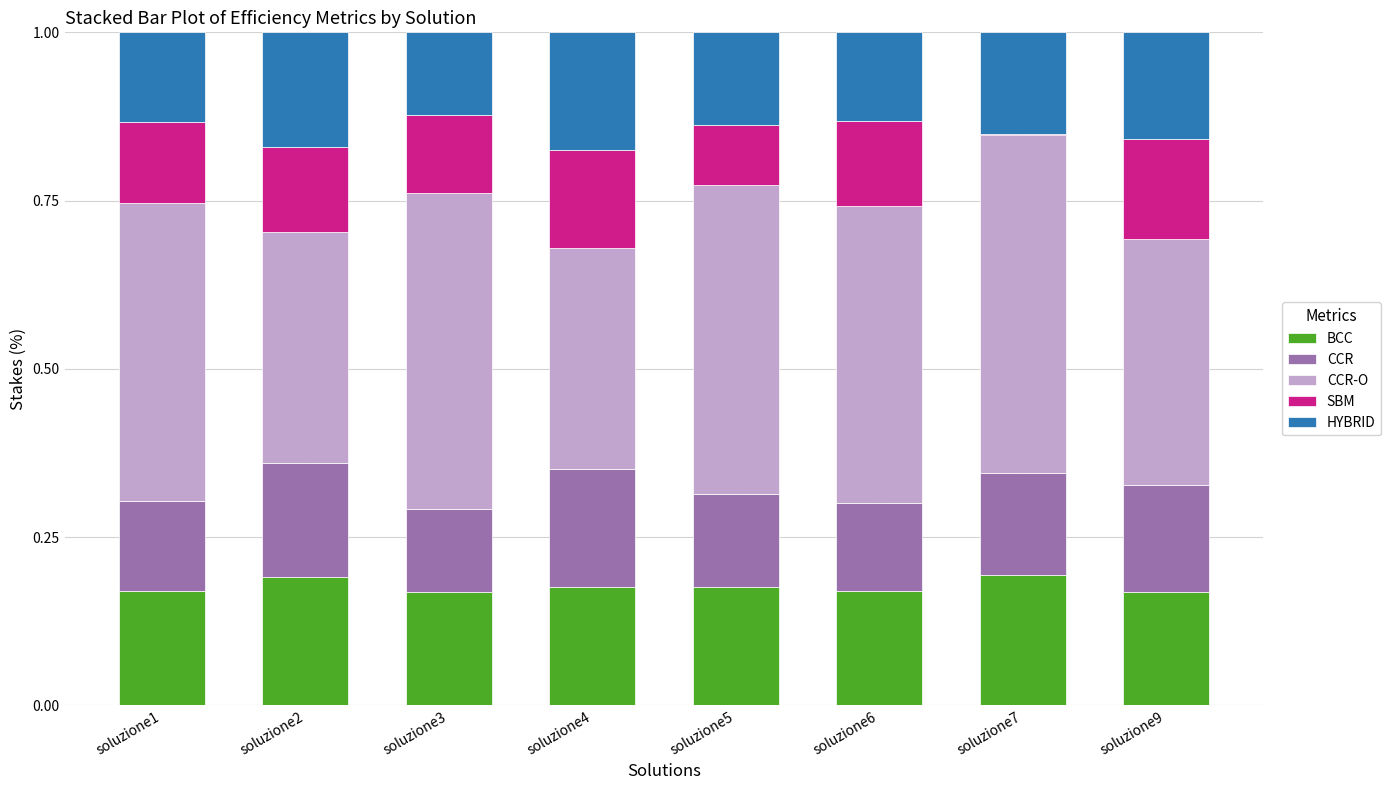

The BCC series shows 0.2 at soluzione1. True or false?

True